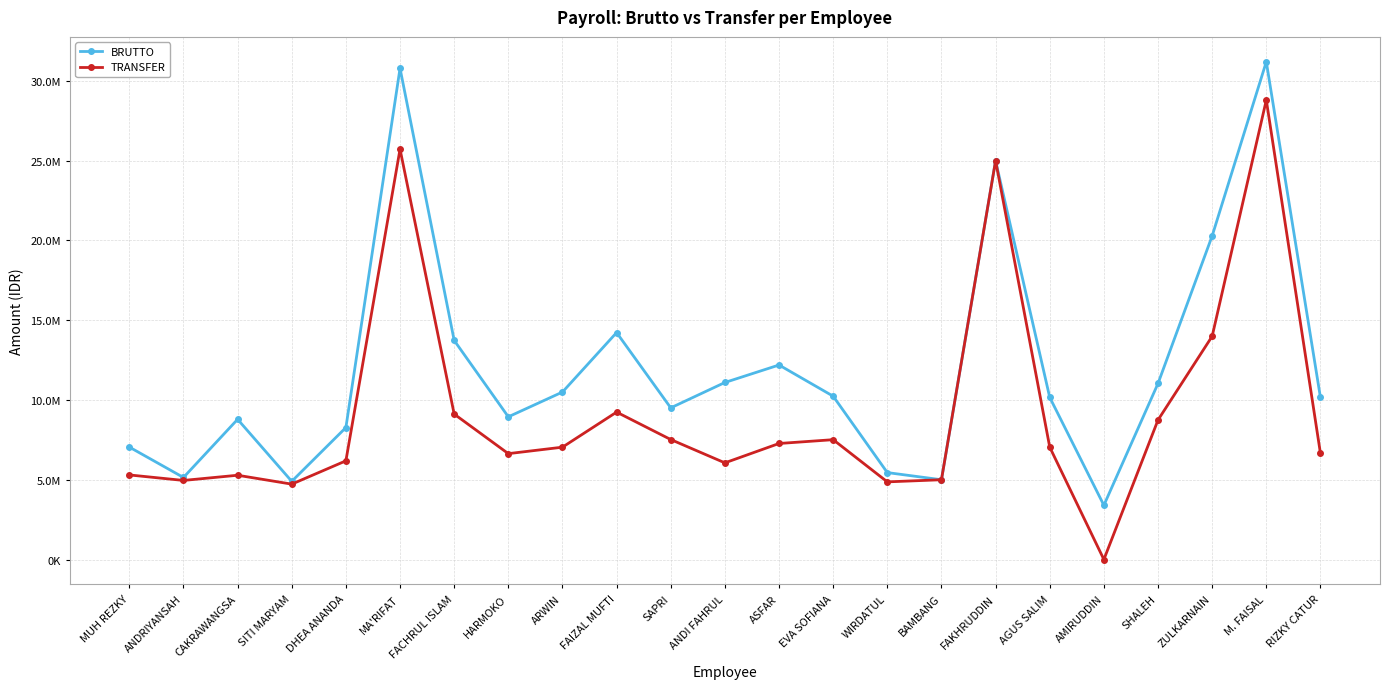

True or false: BRUTTO has more than 1 interior local peaks.

True